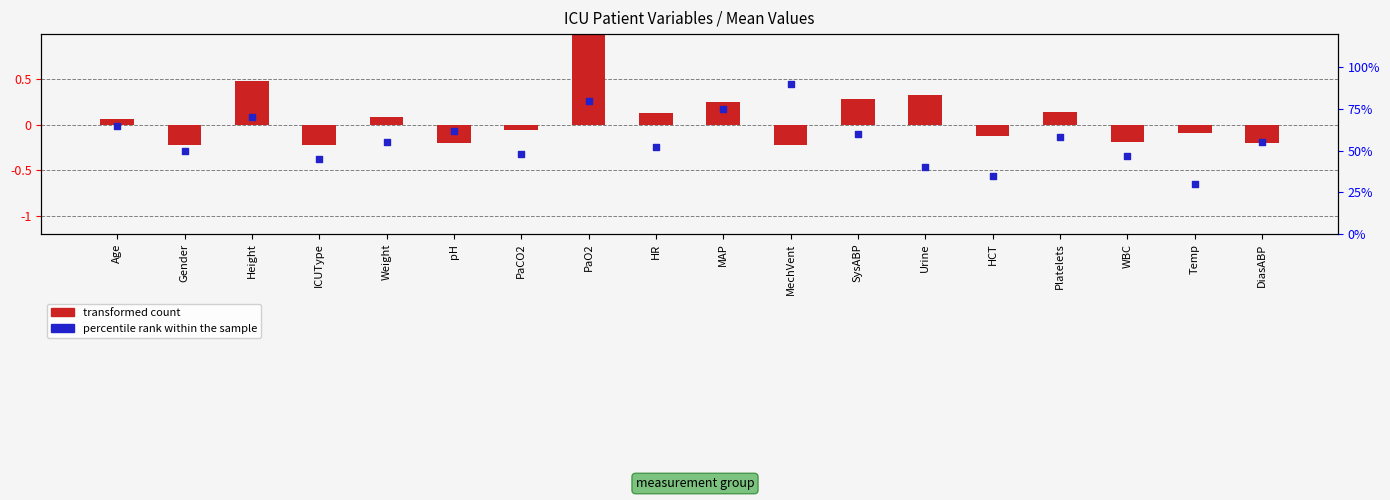

At how many categories does at least one series exceed 31?

17